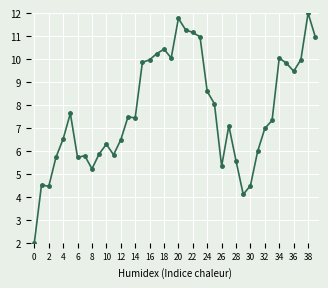

What is the difference between the maximum and minimum values?

10.0